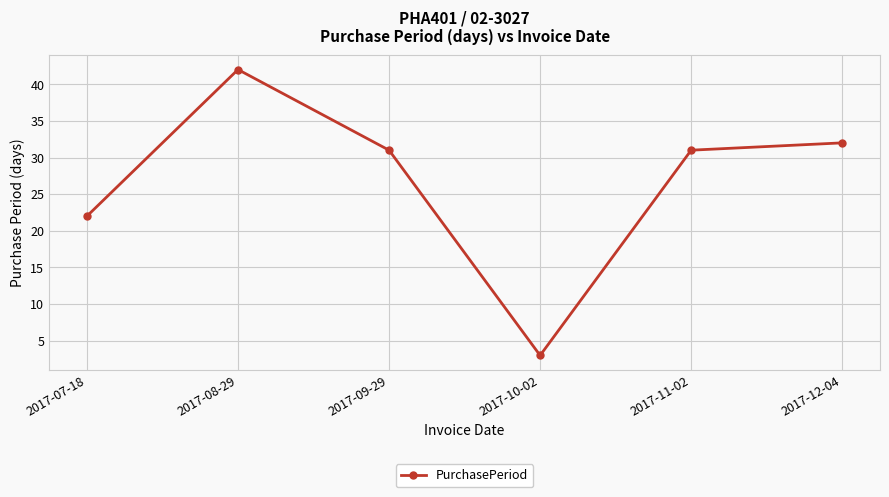

The chart shows a value of 22 at 2017-07-18. True or false?

True